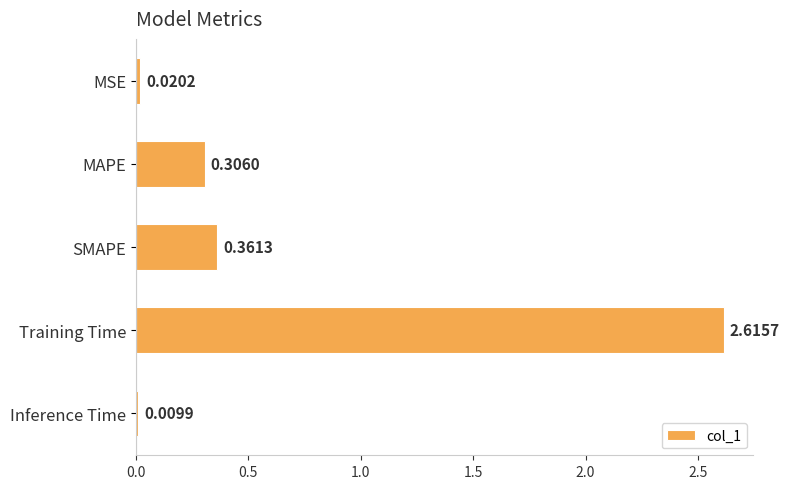

Between MSE and SMAPE, which is larger?

SMAPE